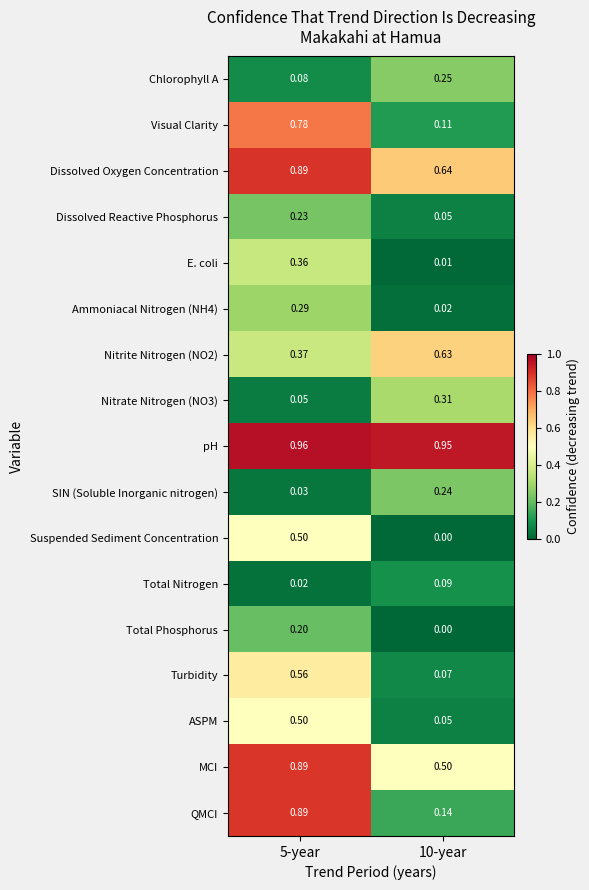

Between 5-year and 10-year, which series saw the biggest shift?

QMCI